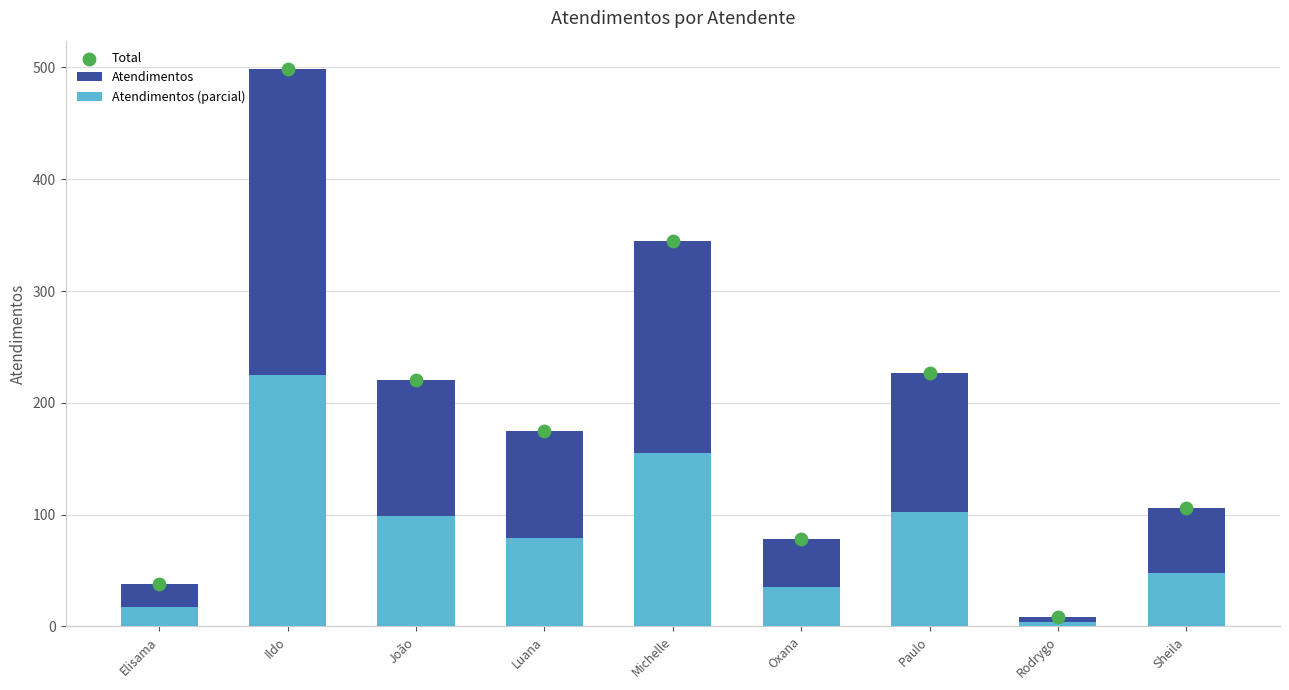

Which series reaches the minimum Y coordinate?

Atendimentos (parcial)